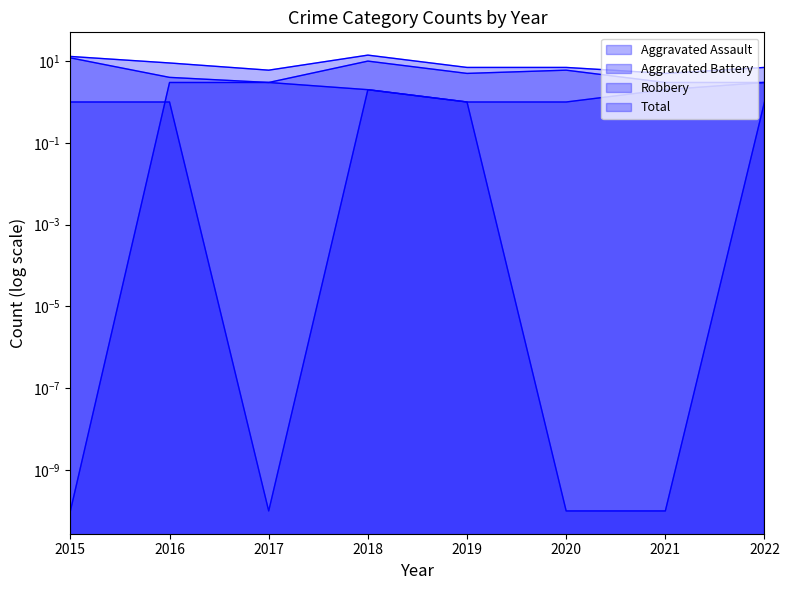

What is the lowest value of the Total series?

5.0